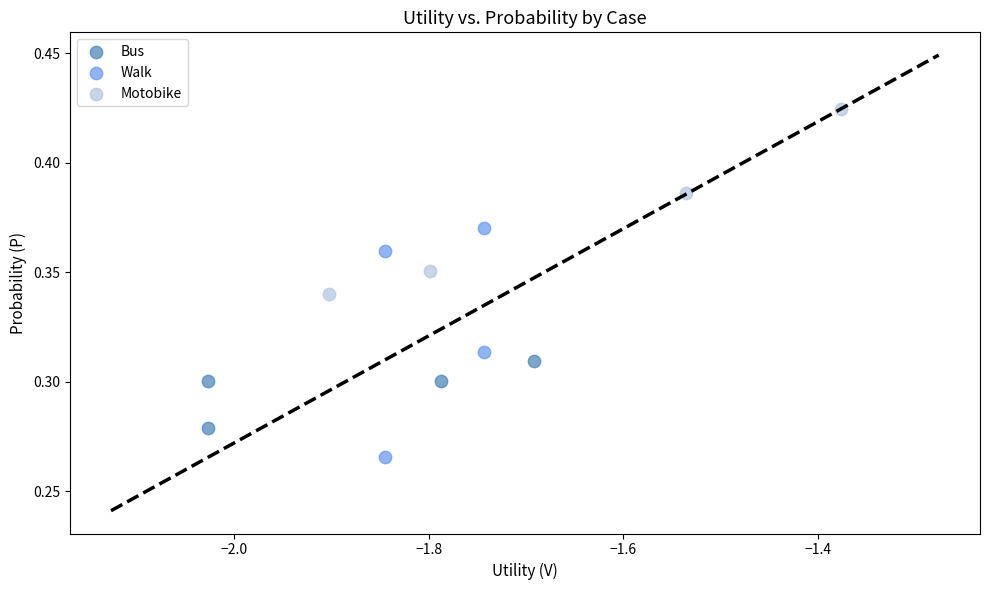

Which series reaches the minimum Y coordinate?

Walk